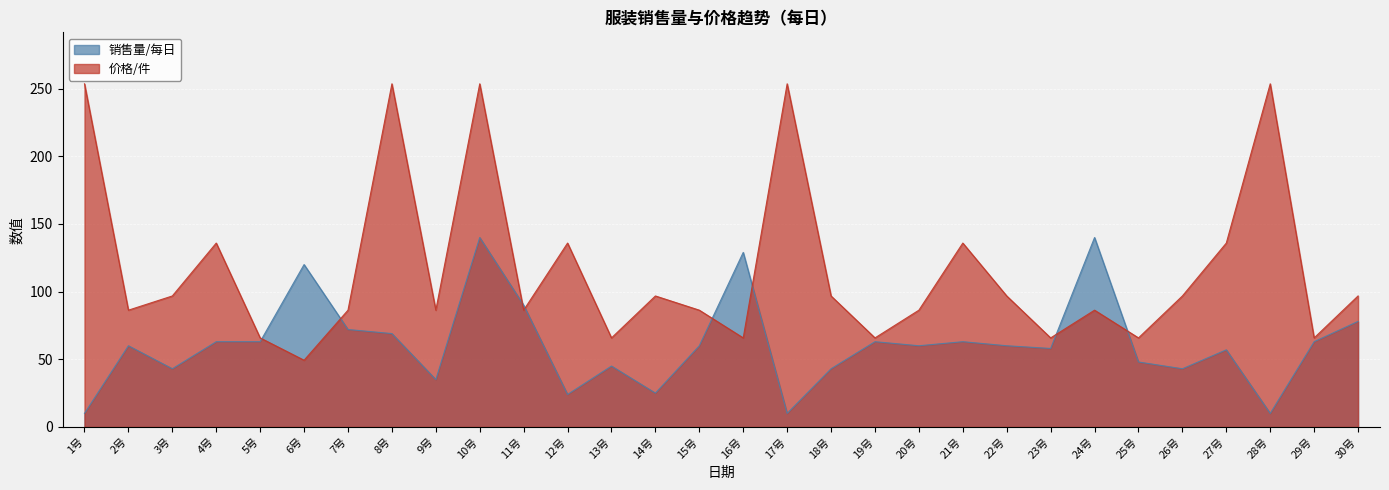

In 价格/件, how many points are higher than both neighbors (excluding endpoints)?

9